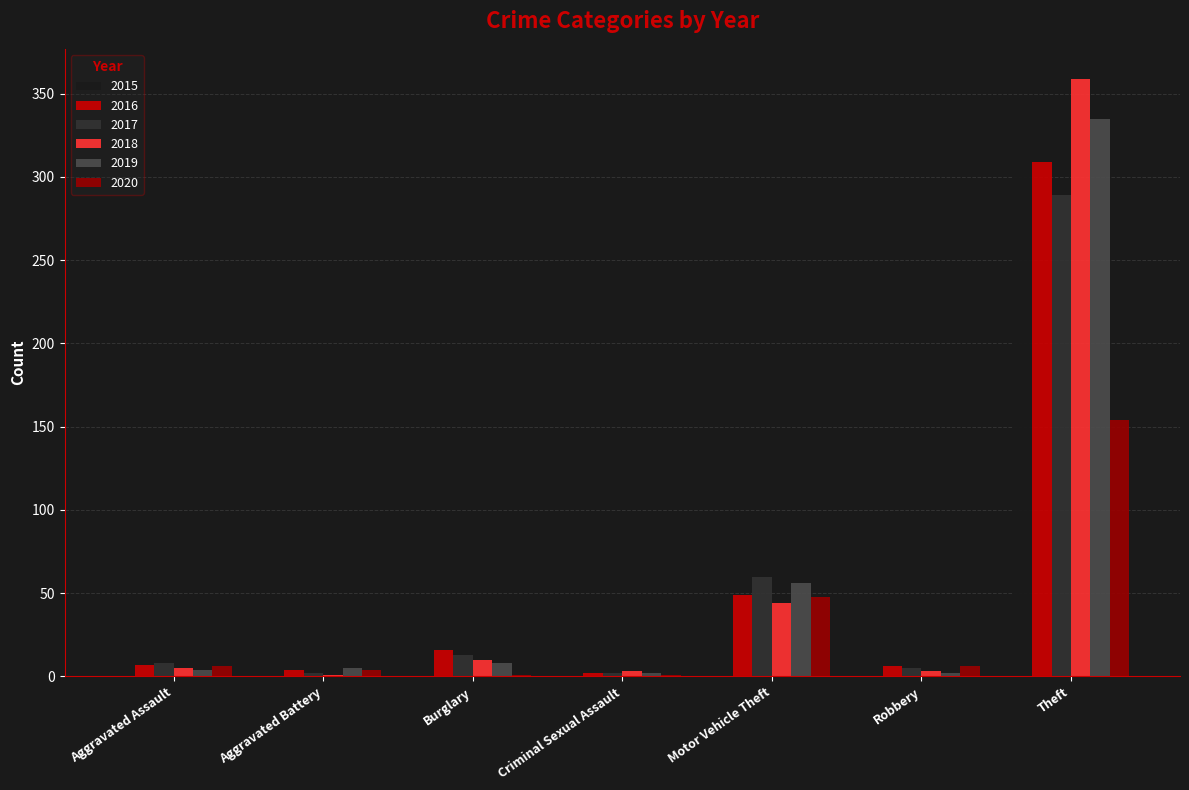

What is the maximum value for 2018?

359